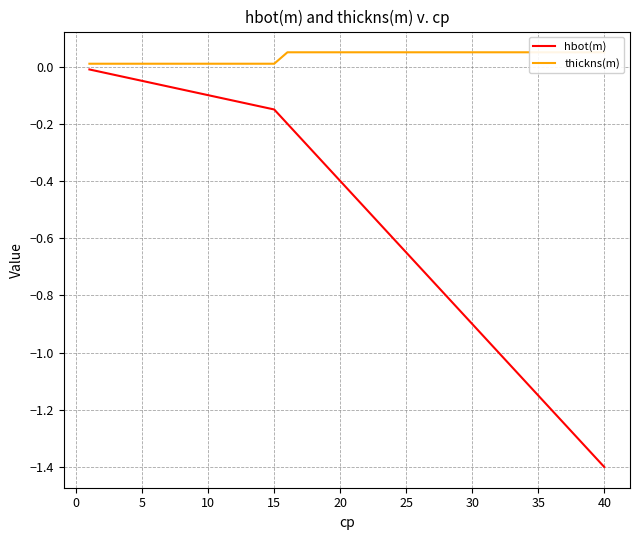

What is the difference between the second highest and minimum values in the hbot(m) series?

1.4